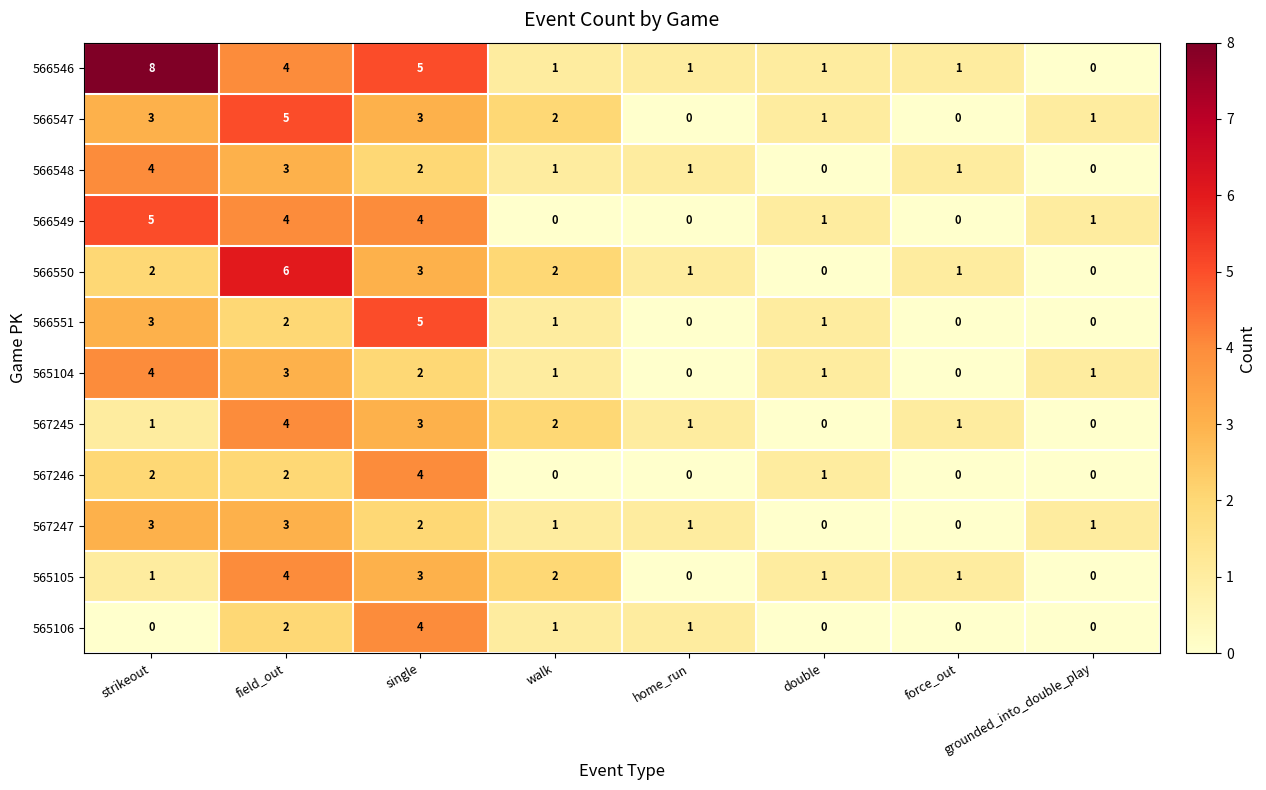

Count the number of categories in the chart.

8